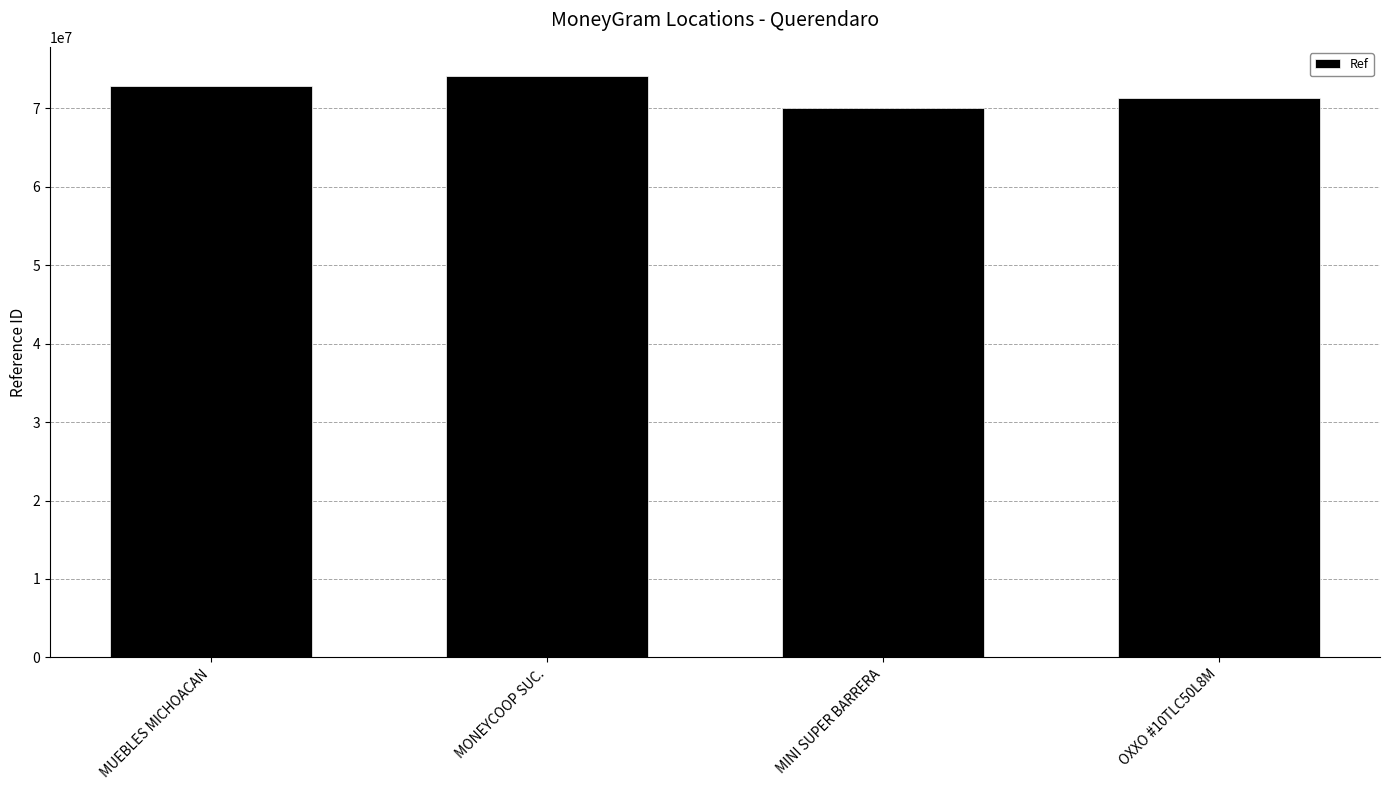

Which has a higher value, MUEBLES MICHOACAN or OXXO #10TLC50L8M?

MUEBLES MICHOACAN